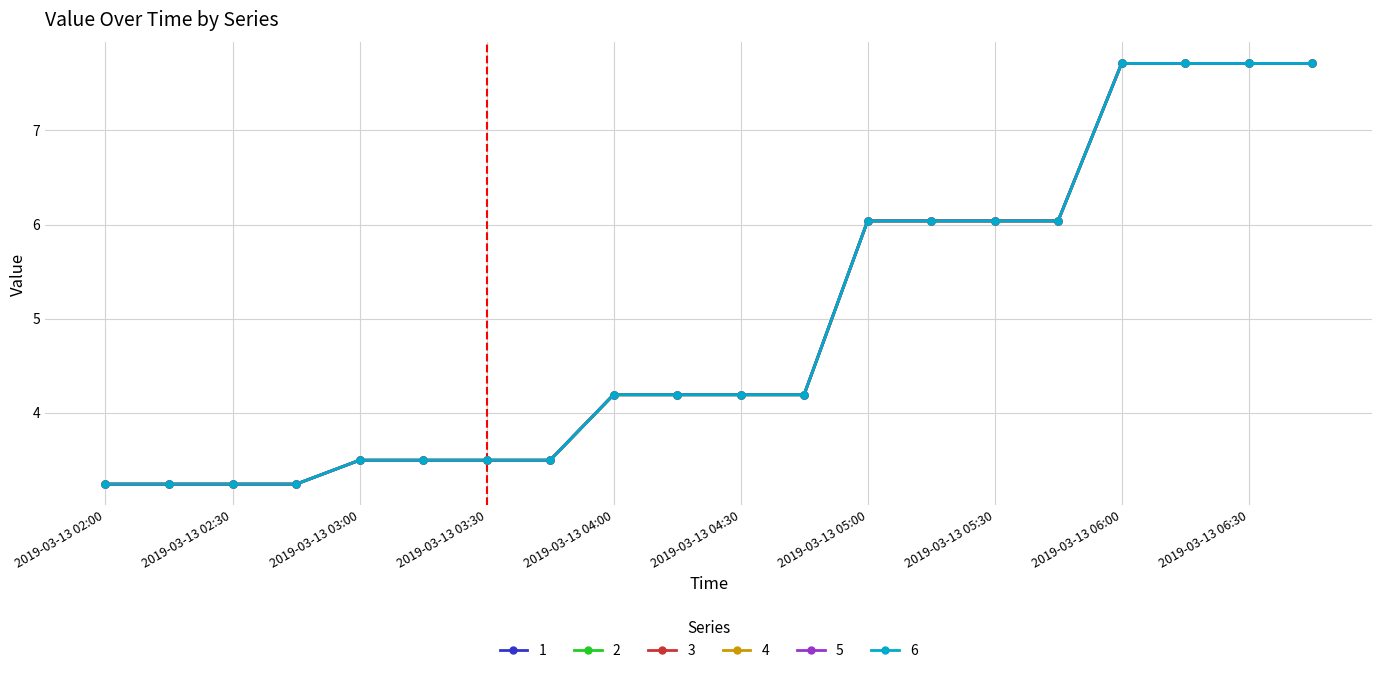

Does the chart have visible grid lines?

Yes